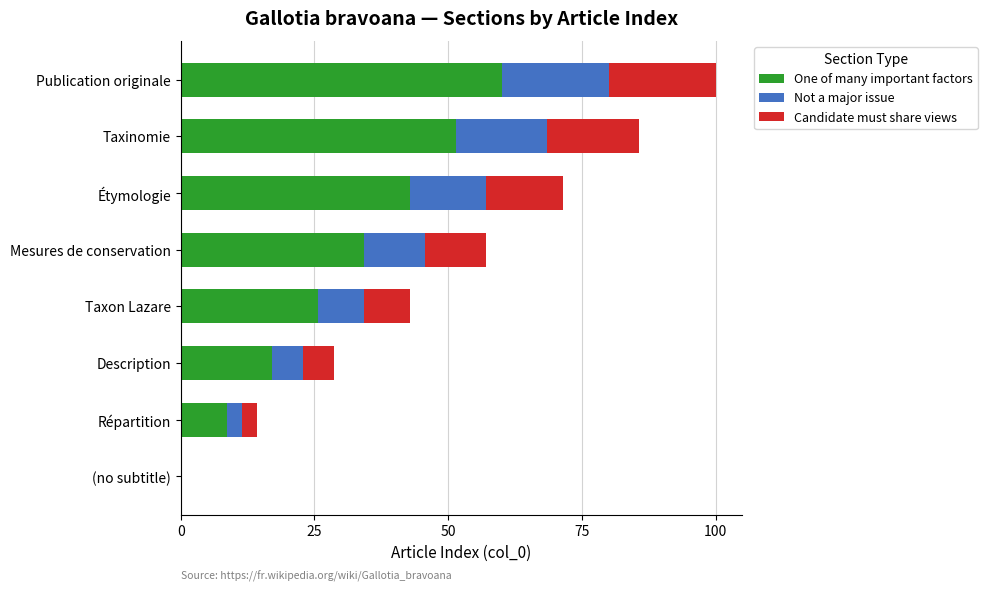

What is the total value across all series at Description?

28.6